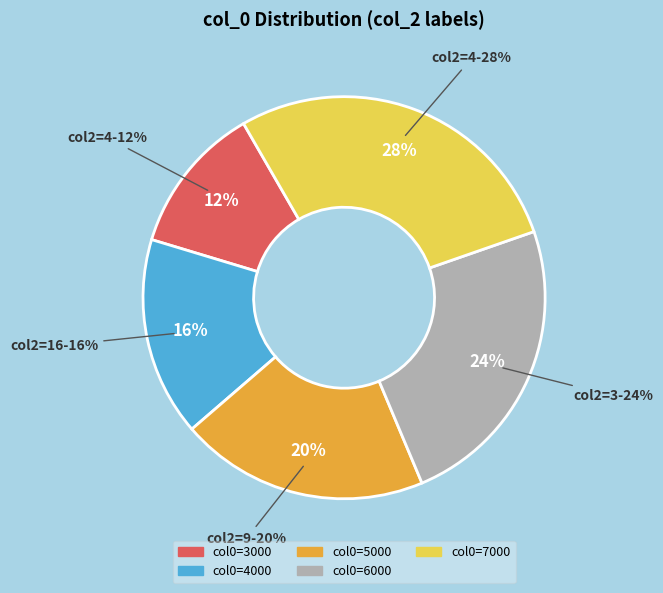

True or false: 3000 accounts for 23% of the total.

False